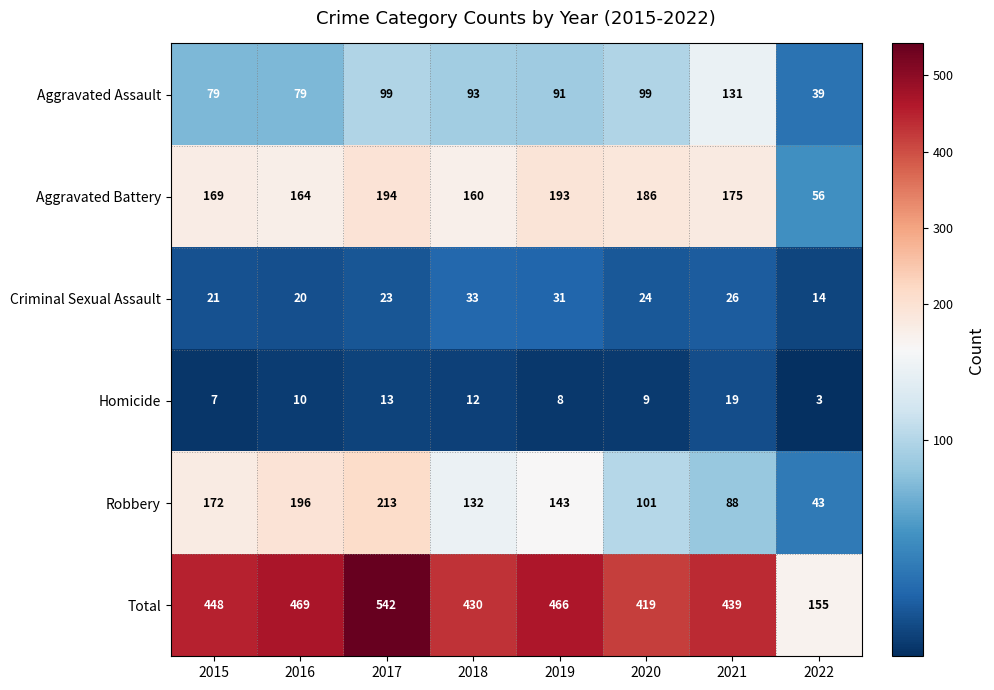

How many series are shown in this chart?

6